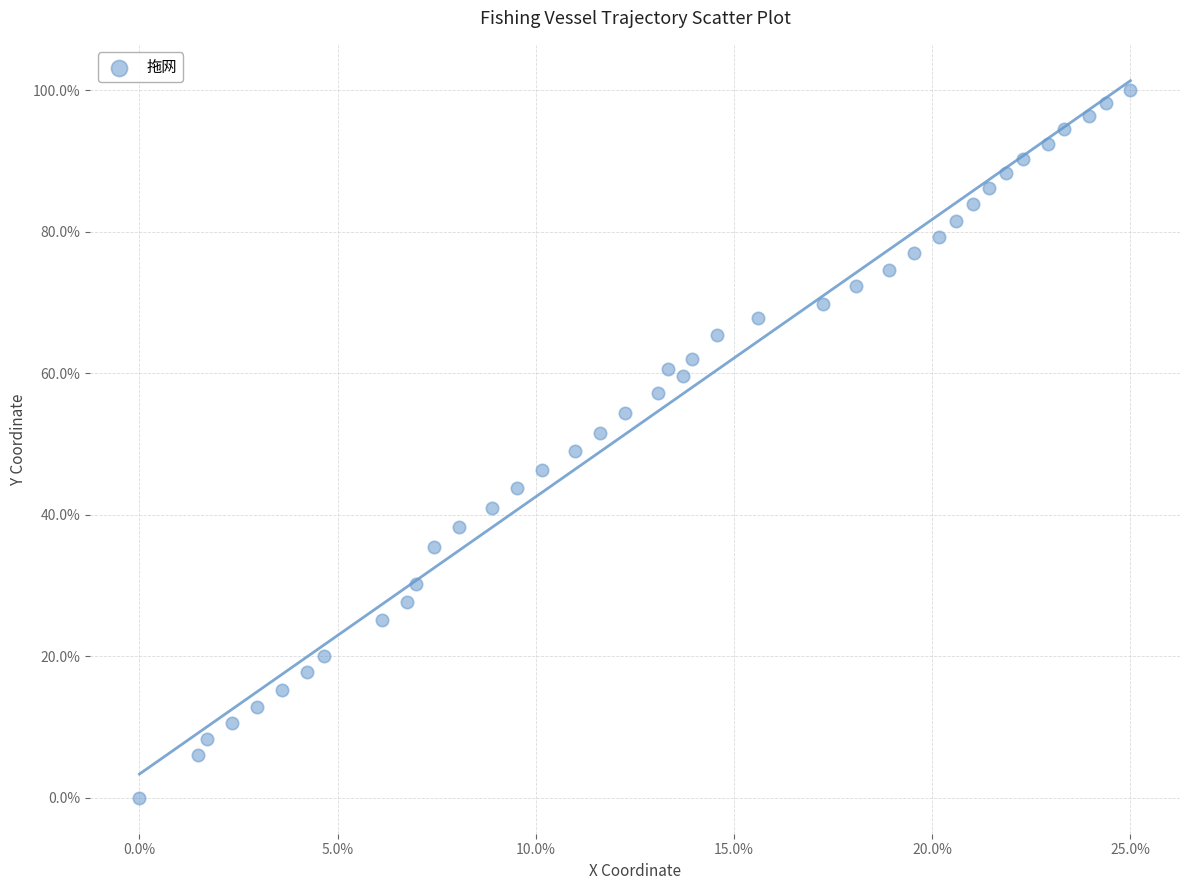

What is the range of X values (max minus min)?

25.0